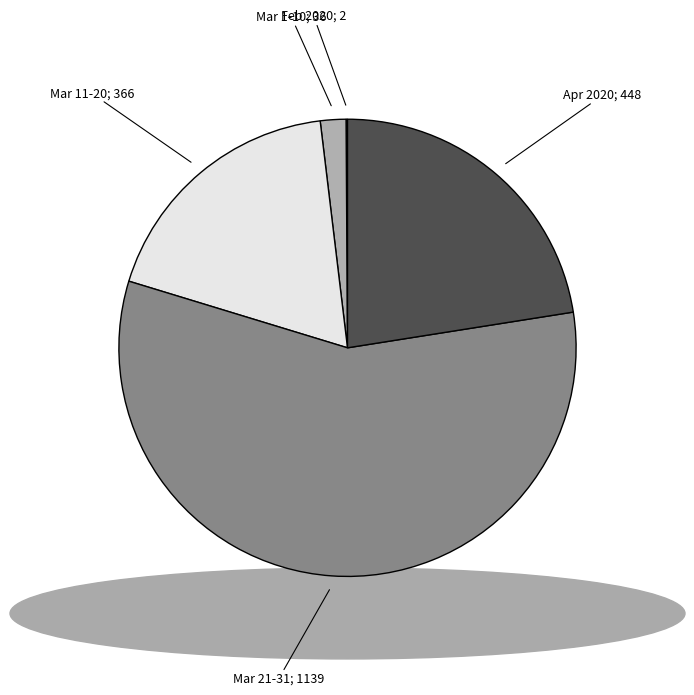

Is there any slice that represents more than half of the pie?

Yes